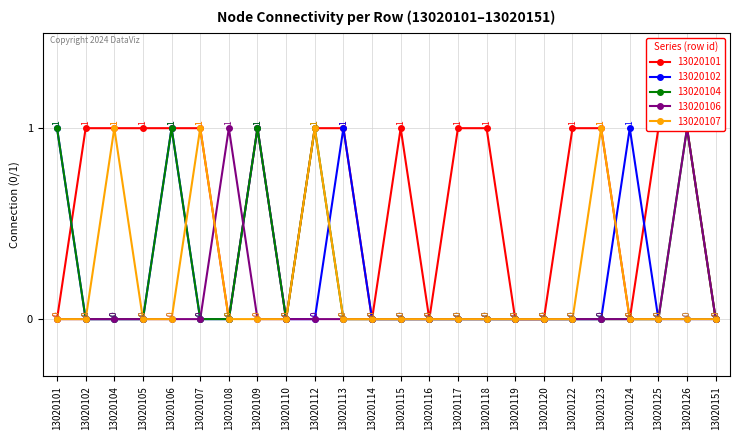

True or false: 13020101 has a value of 0 at 13020117.

False